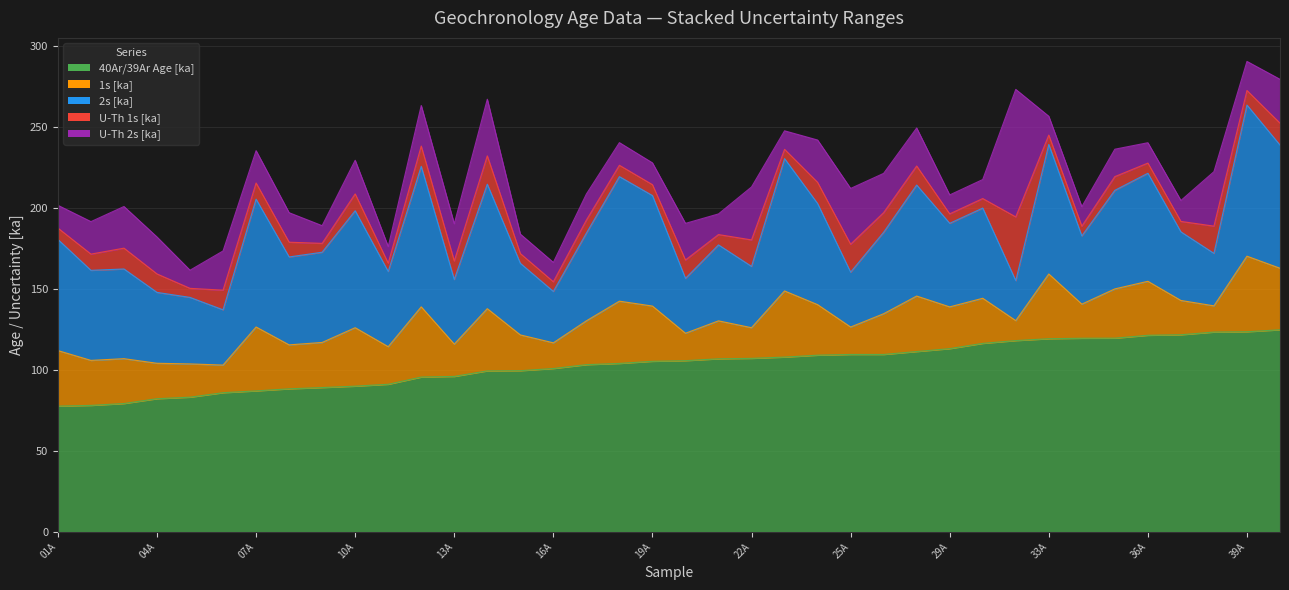

Which category has the highest value in the U-Th 1s [ka] series?

32A